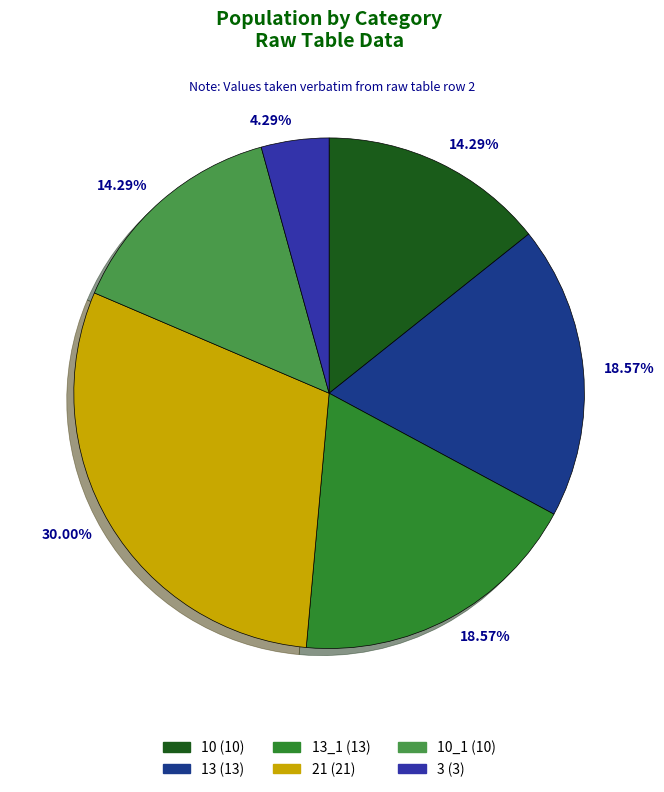

How many segments does this pie chart have?

6